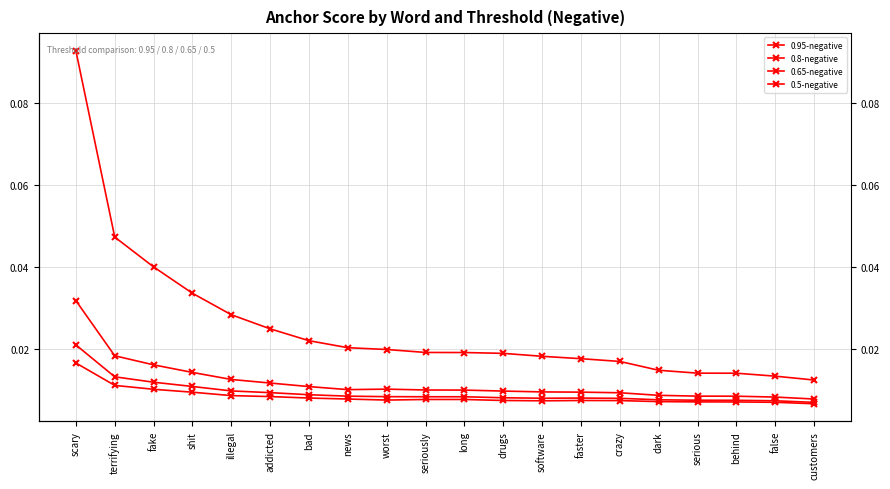

True or false: 0.8-negative and 0.65-negative cross at least once.

False